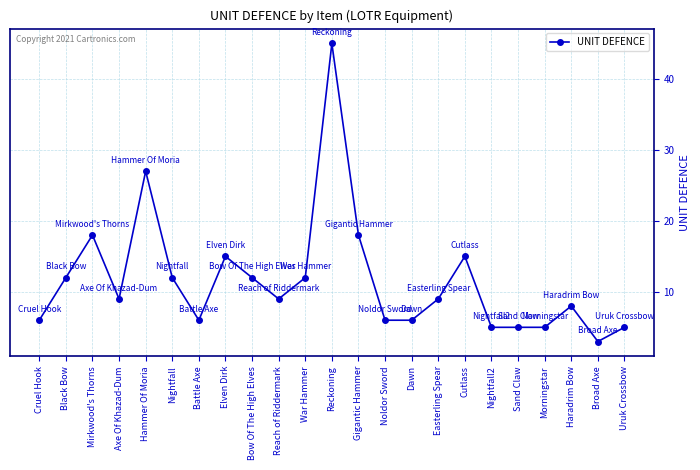

What is the difference between the second highest and second lowest values?

22